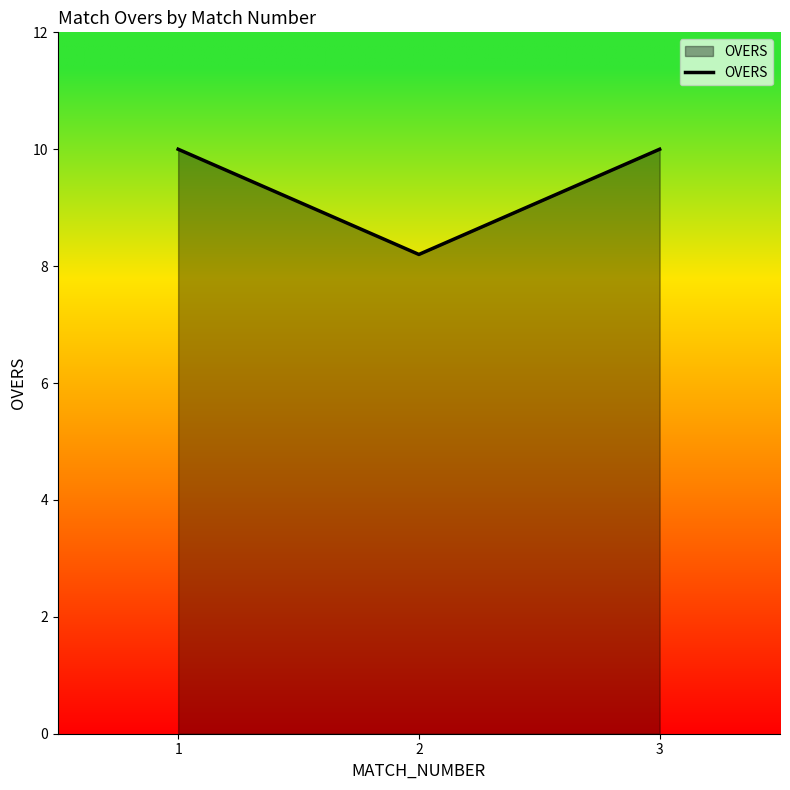

True or false: the data shows 8.2 at 2.

True